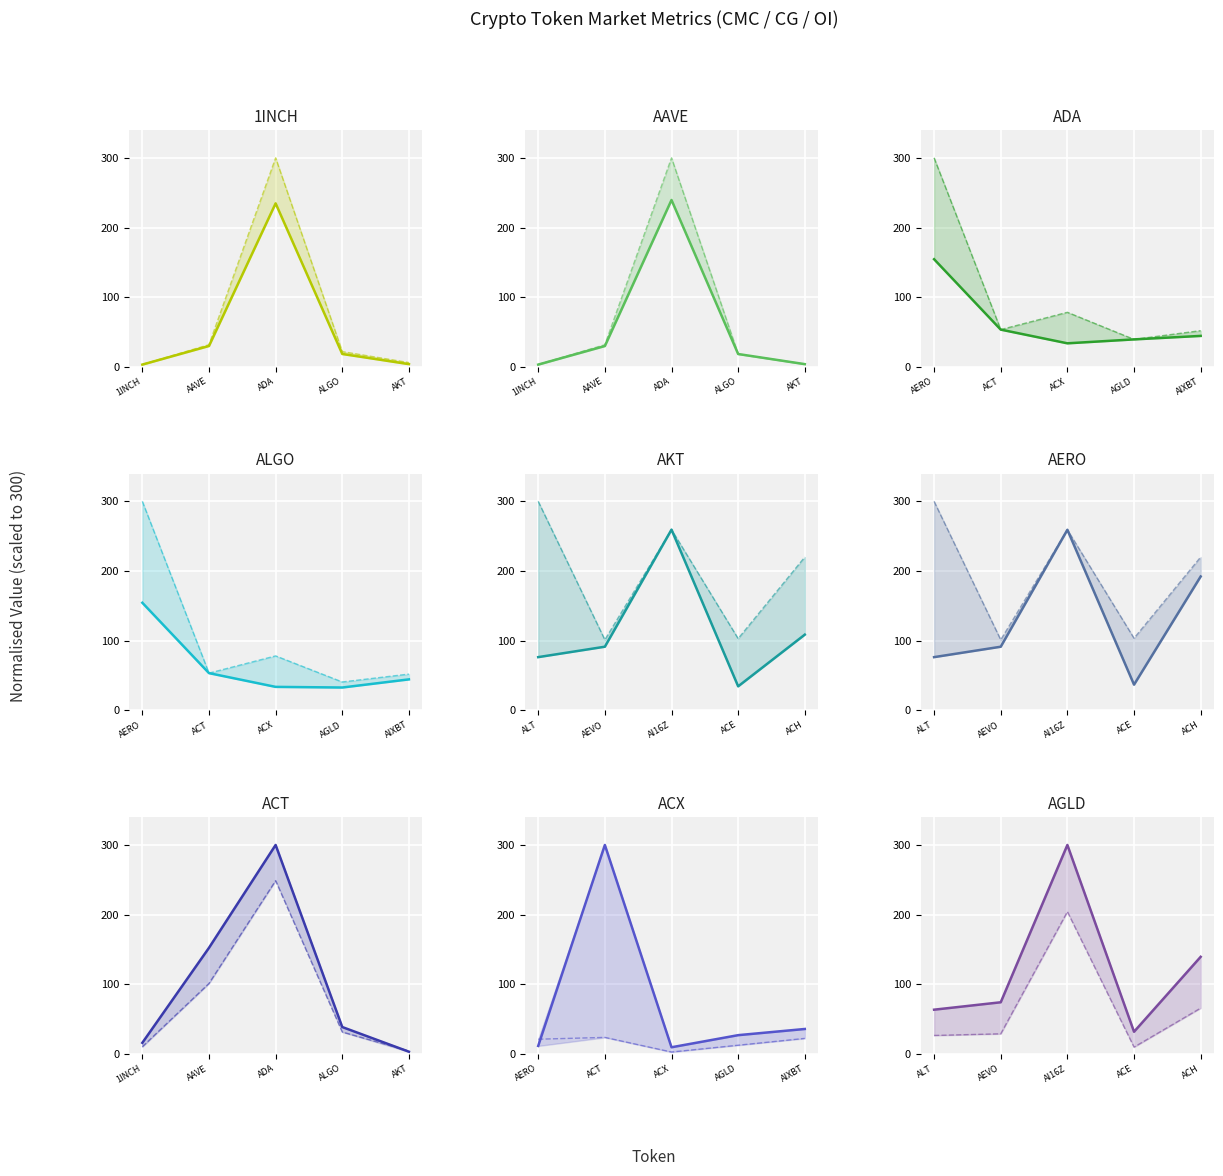

Count the number of categories in the chart.

5